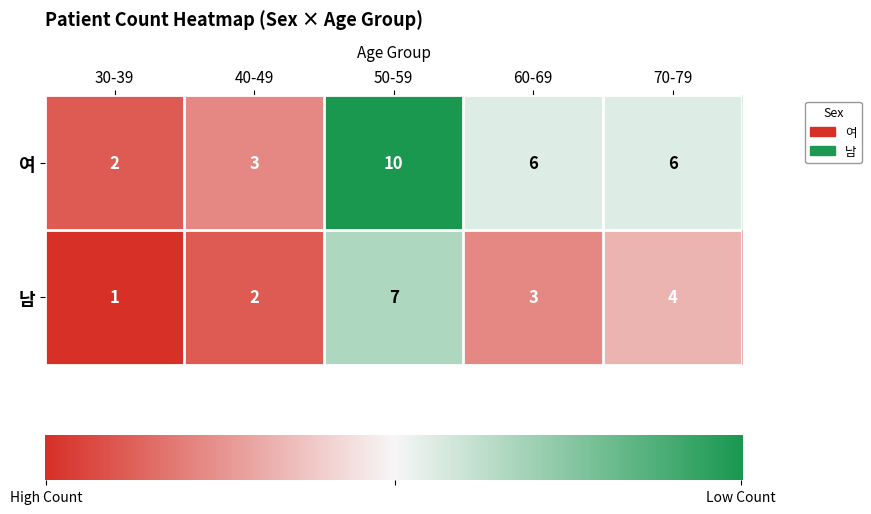

Reading right to left, what are all the values shown in this chart?

여: 6	6	10	3	2
남: 4	3	7	2	1